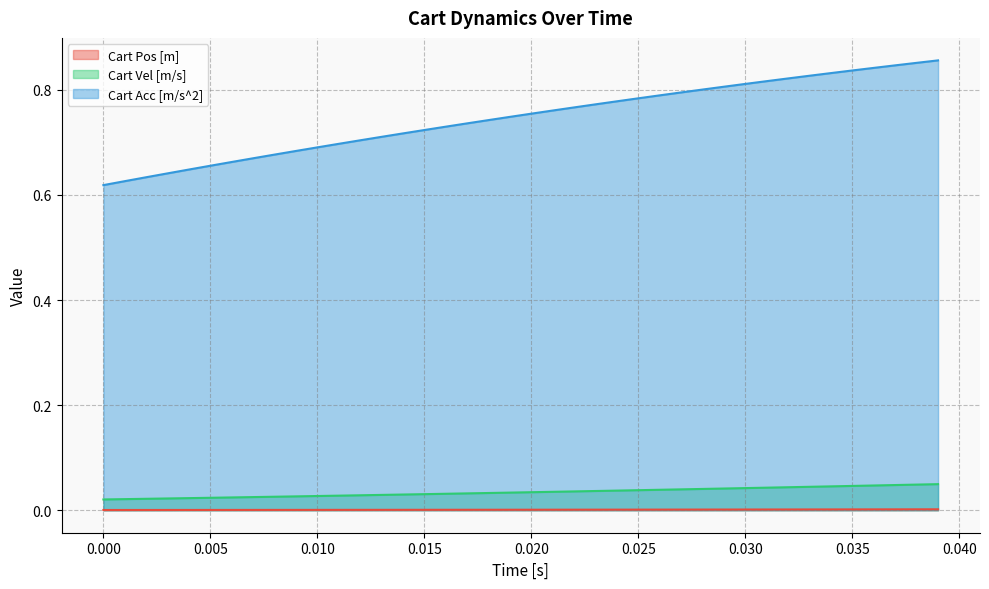

Reading left to right, transcribe all the data shown in this chart.

Cart Pos [m]: 0.0	0.0	0.0	0.0	0.0	0.0	0.0	0.0	0.0	0.0	0.0	0.0	0.0	0.0	0.0	0.0	0.0	0.0	0.0	0.0	0.0	0.0	0.0	0.0	0.0	0.0	0.0	0.0	0.0	0.0	0.0	0.0	0.0	0.0	0.0	0.0	0.0	0.0	0.0	0.0
Cart Vel [m/s]: 0.0	0.0	0.0	0.0	0.0	0.0	0.0	0.0	0.0	0.0	0.0	0.0	0.0	0.0	0.0	0.0	0.0	0.0	0.0	0.0	0.0	0.0	0.0	0.0	0.0	0.0	0.0	0.0	0.0	0.0	0.0	0.0	0.0	0.0	0.0	0.0	0.0	0.0	0.0	0.0
Cart Acc [m/s^2]: 0.6	0.6	0.6	0.6	0.6	0.7	0.7	0.7	0.7	0.7	0.7	0.7	0.7	0.7	0.7	0.7	0.7	0.7	0.7	0.7	0.8	0.8	0.8	0.8	0.8	0.8	0.8	0.8	0.8	0.8	0.8	0.8	0.8	0.8	0.8	0.8	0.8	0.8	0.9	0.9